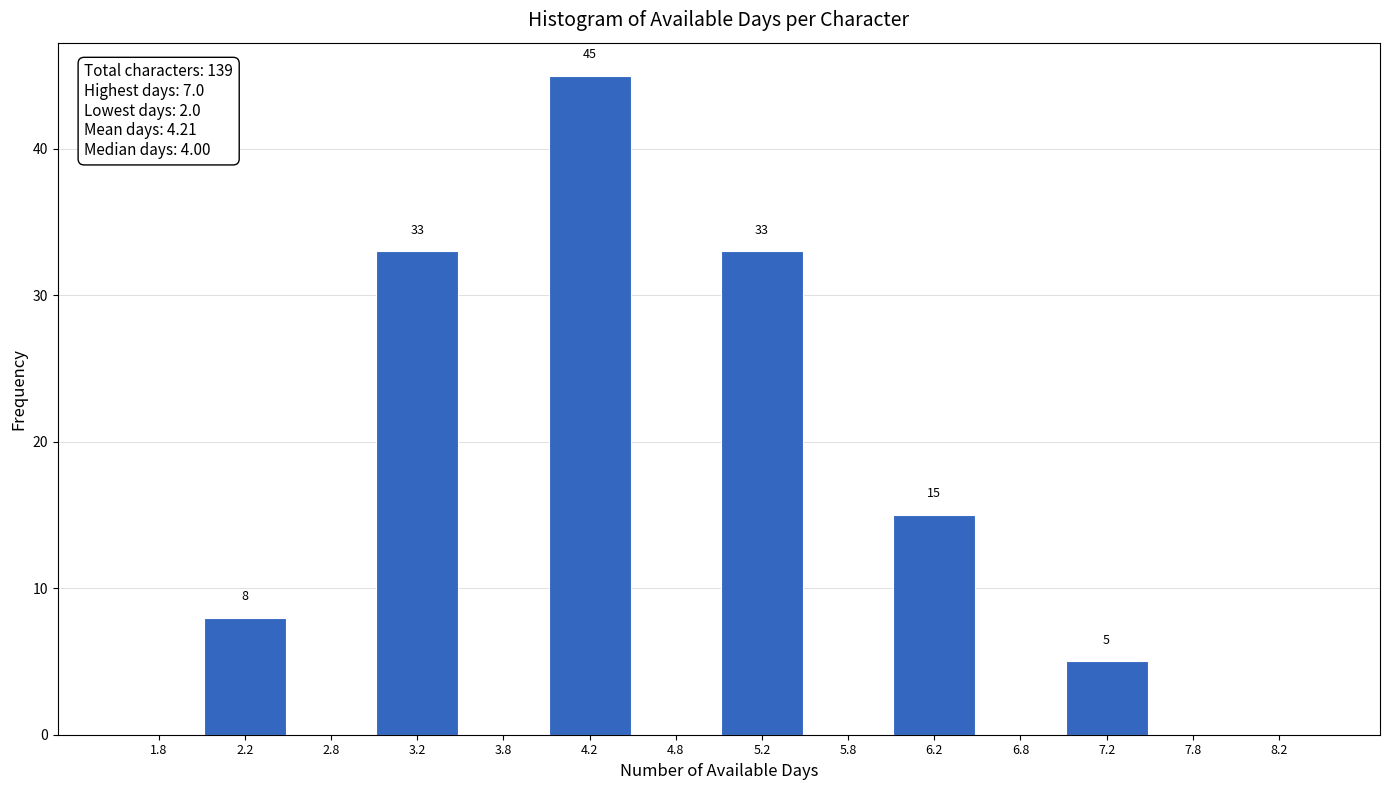

Which range on the x-axis has the tallest bar?

4.0 to 4.5